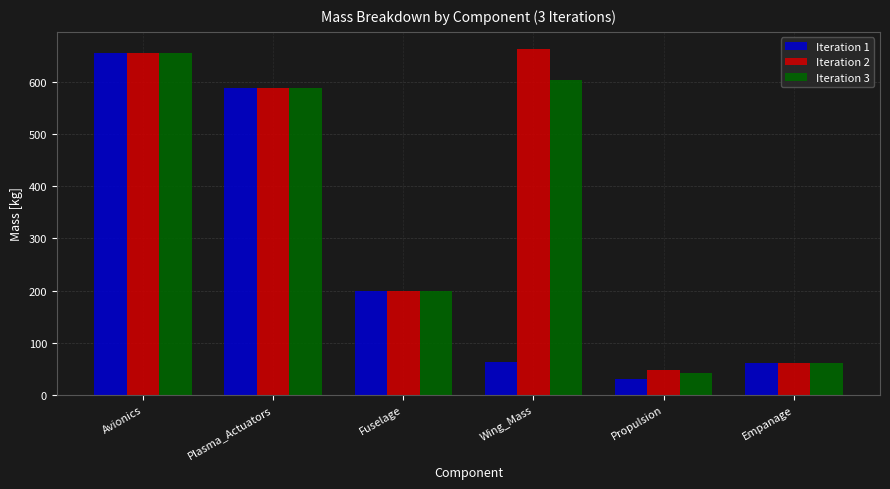

What is the value of the Iteration 2 bar at the 2nd from the left?

588.0